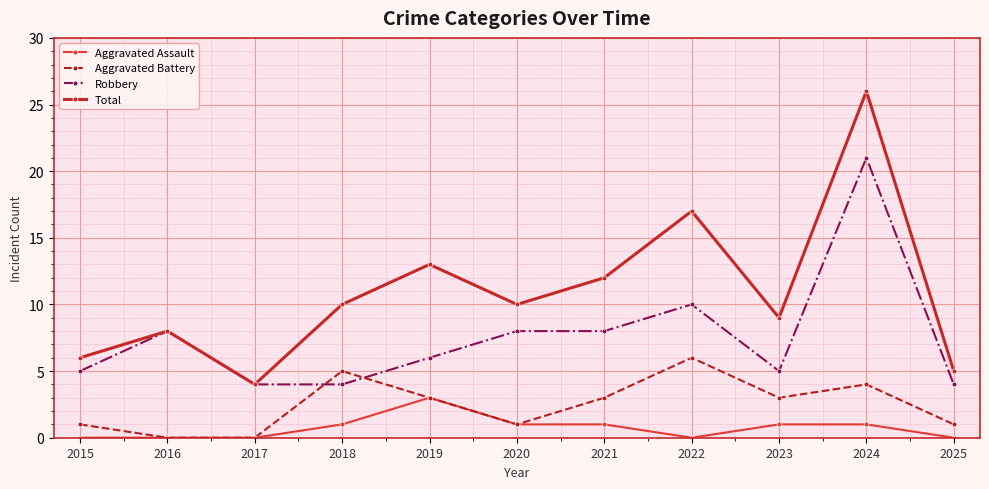

What is the spread (max minus min) of values at 2025?

5